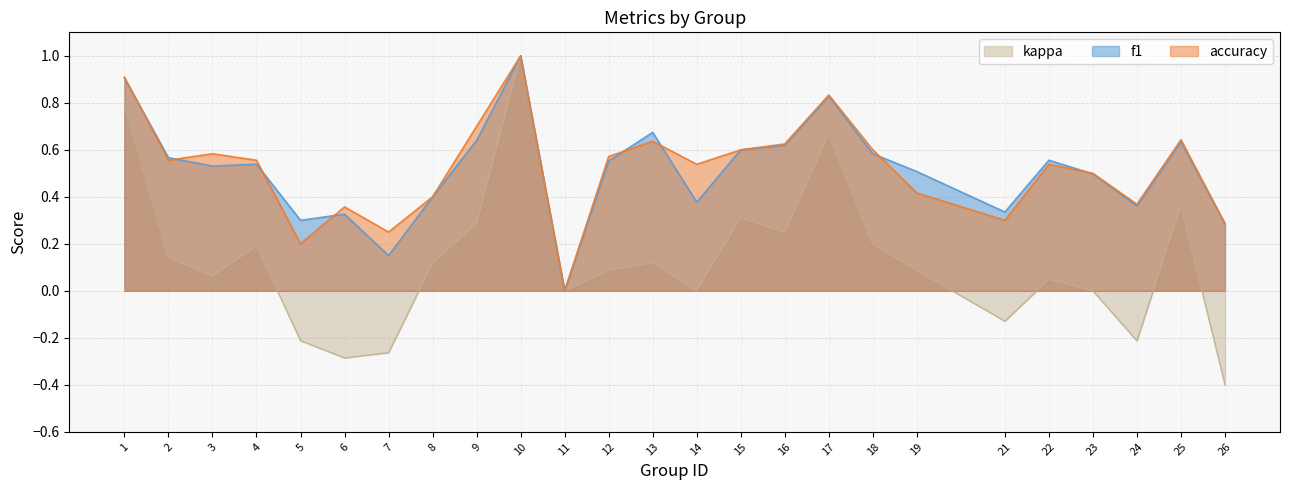

How many distinct data groups are displayed?

3